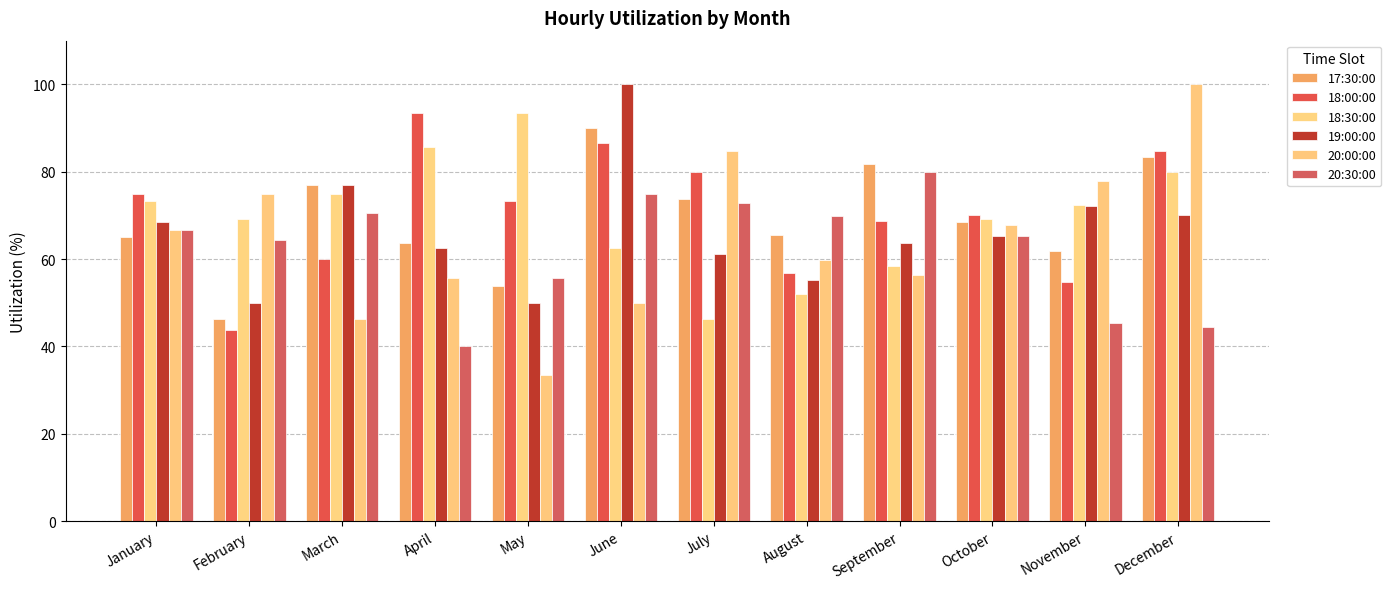

What are all the series names shown in the legend?

17:30:00, 18:00:00, 18:30:00, 19:00:00, 20:00:00, 20:30:00